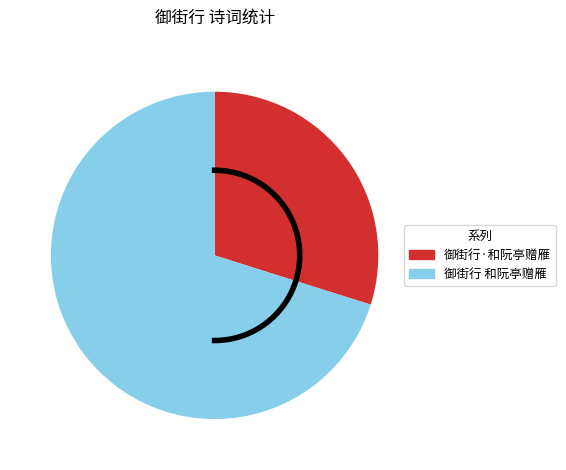

To the nearest percent, what is the combined percentage of 御街行·和阮亭赠雁 and 御街行 和阮亭赠雁?

100%